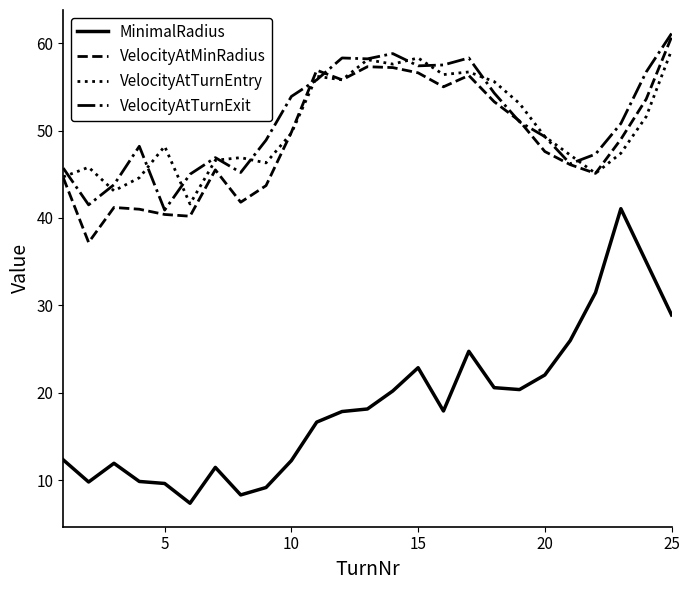

What is the greatest value displayed?

61.1